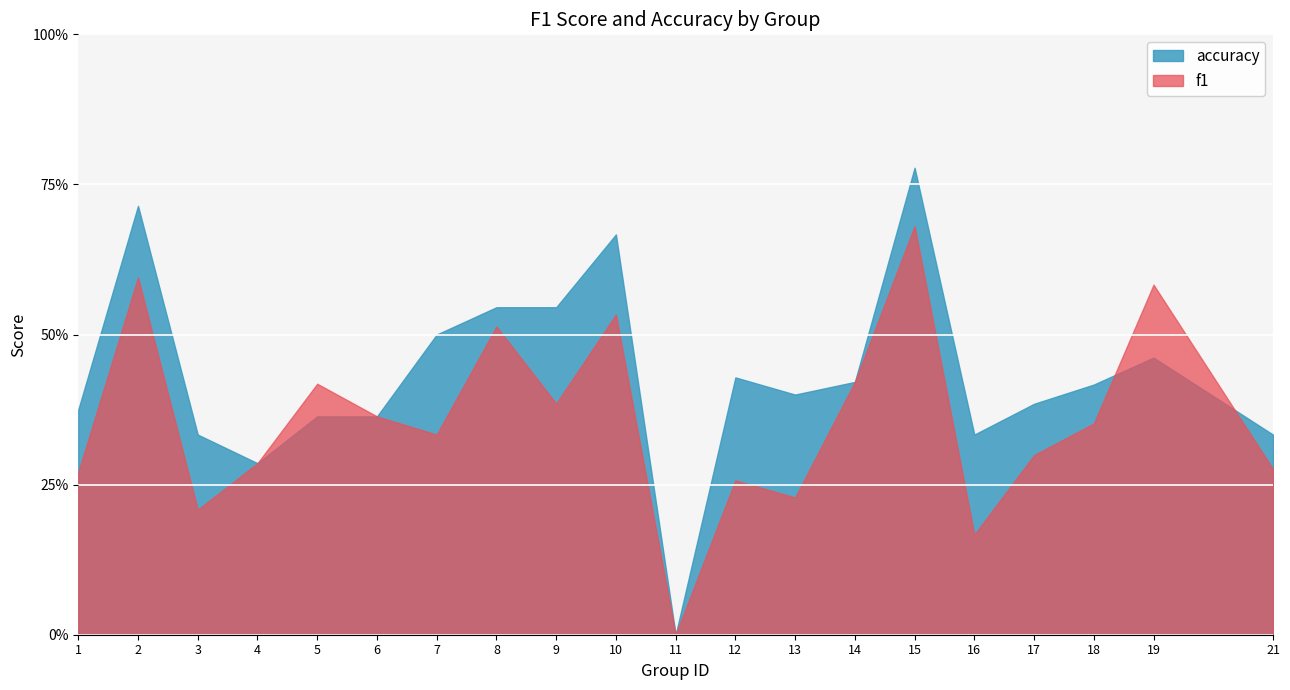

Count the f1 values in the range 0 to 1.

20